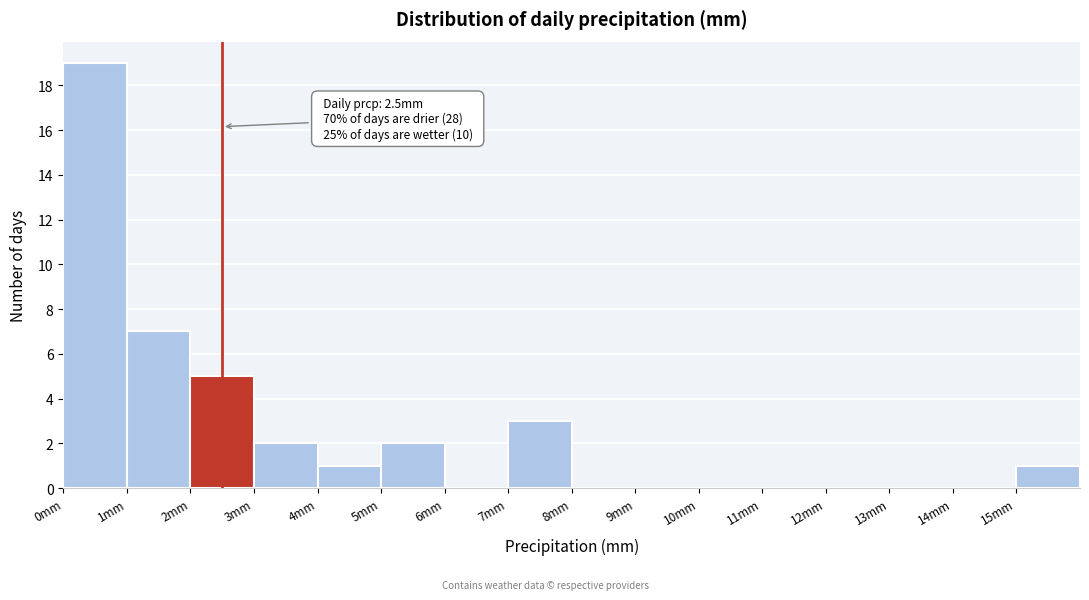

Over which range of the x-axis is the bar tallest?

0 to 1